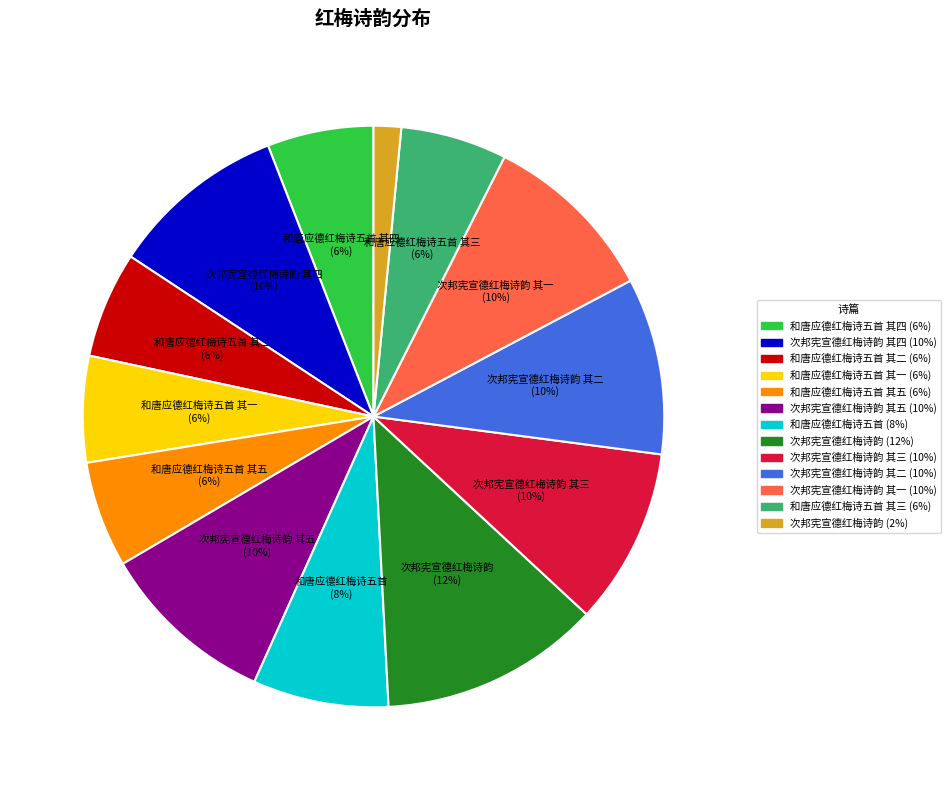

Is there a majority slice in this chart?

No